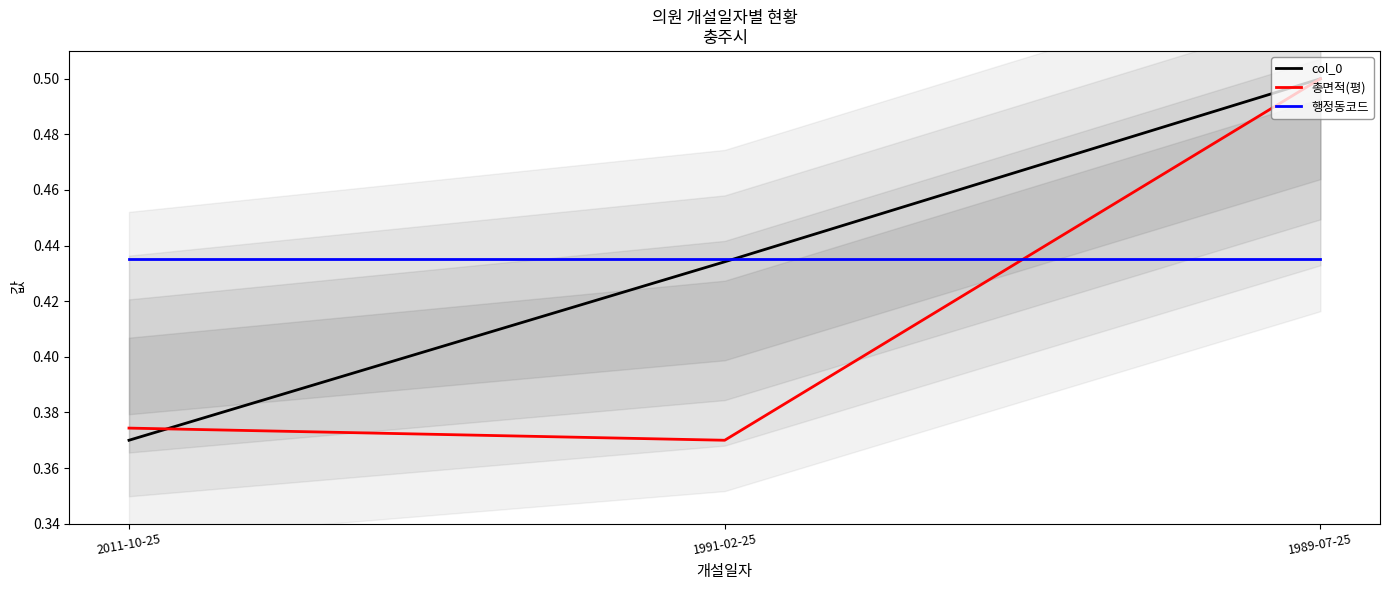

What is the value of the 총면적(평) point at the 1st from the left?

0.4